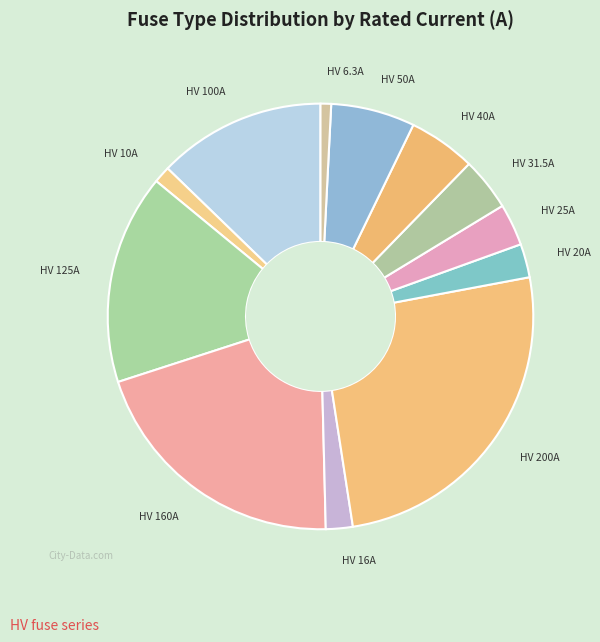

What is the largest slice in the pie chart?

HV 200A